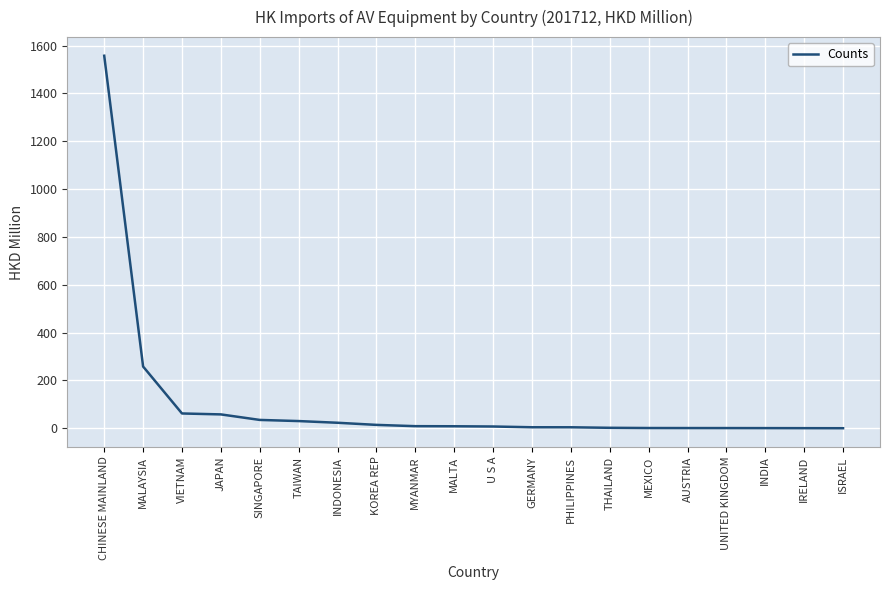

Between UNITED KINGDOM and JAPAN, which is larger?

JAPAN